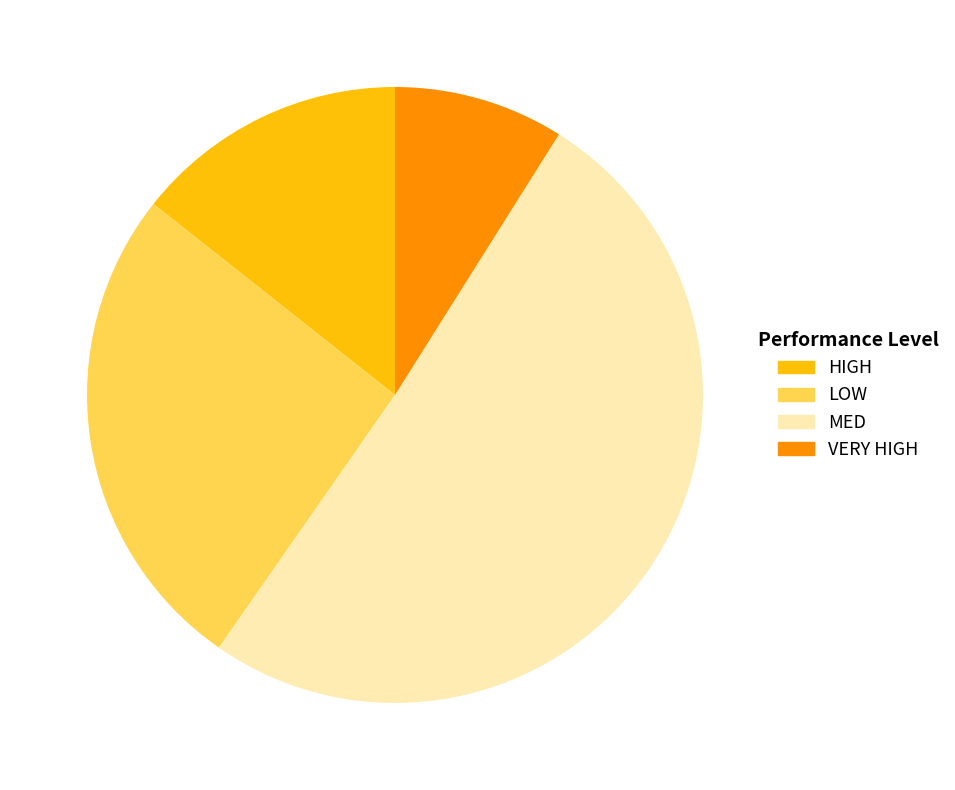

Is the sum of LOW and VERY HIGH greater than half?

No